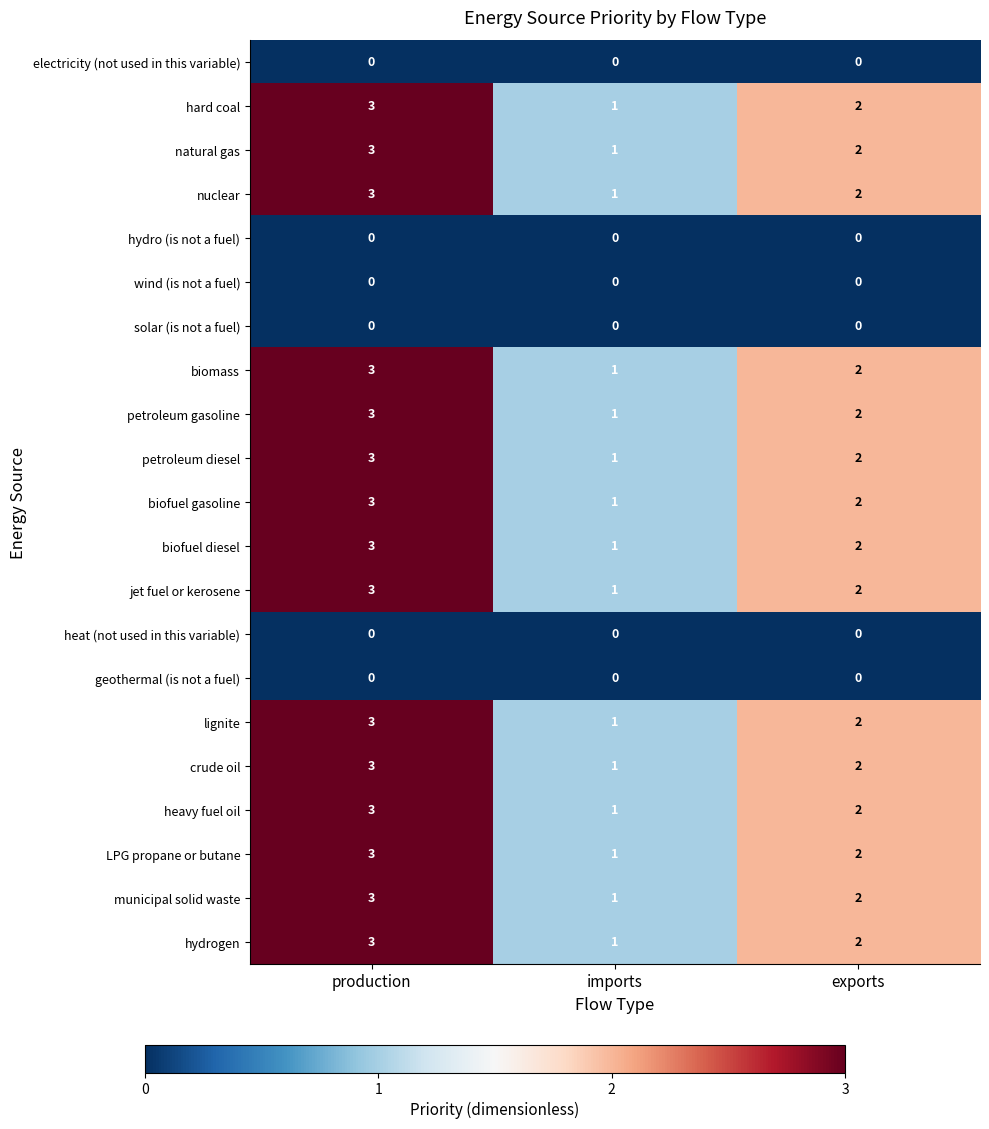

Is the value of heavy fuel oil at production greater than the value of wind (is not a fuel) at production?

Yes